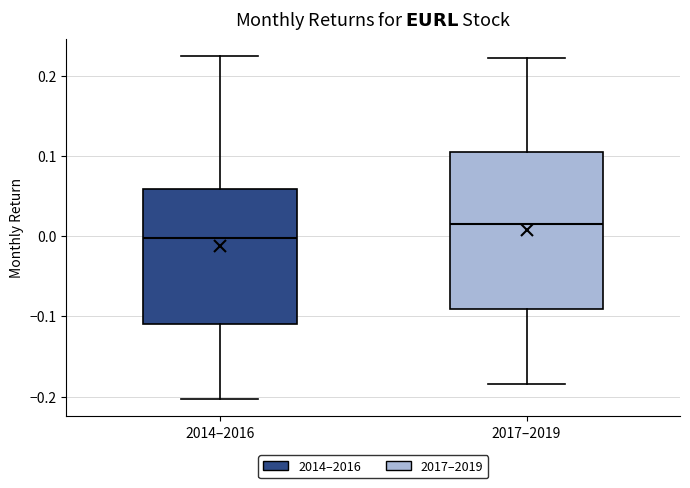

Reading left to right, transcribe this box plot: for each box, give where its median line is, the range the box spans, and where its two whiskers end, as read against the y-axis. The values are not printed on the chart, so give them approximately, as read against the axis.

2014–2016: median 0.00, box -0.11 to 0.06, whiskers -0.20 to 0.22
2017–2019: median 0.02, box -0.09 to 0.10, whiskers -0.18 to 0.22